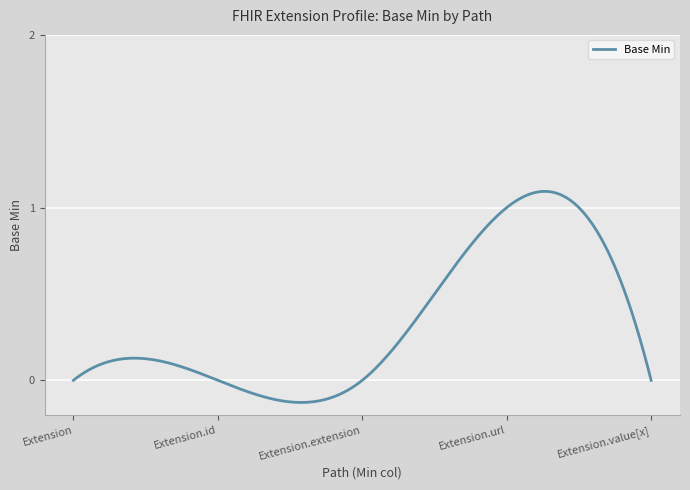

What is the difference between the maximum and minimum values?

1.2